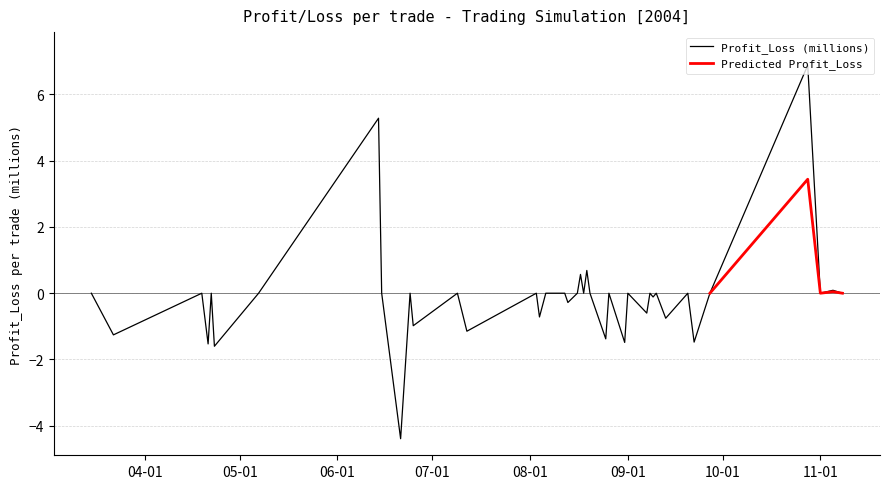

What is the highest value of the Profit_Loss (millions) series?

6.9